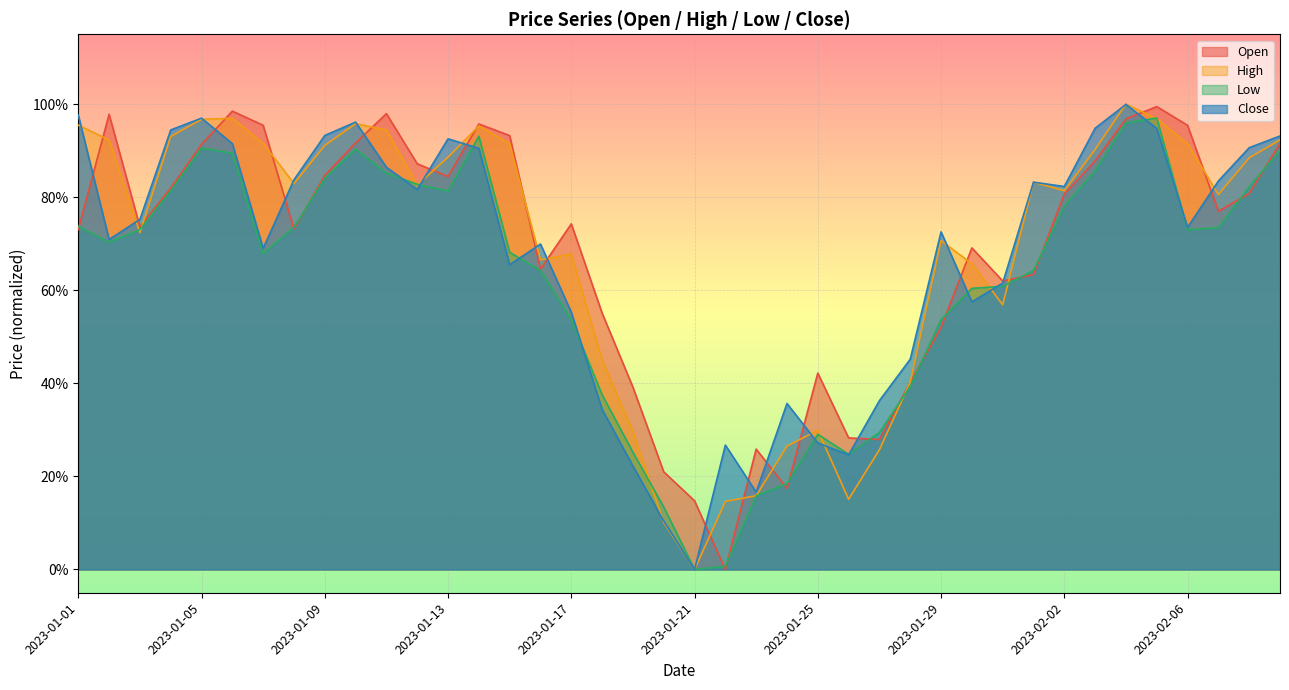

At which label does Low reach its peak?

2023-02-05